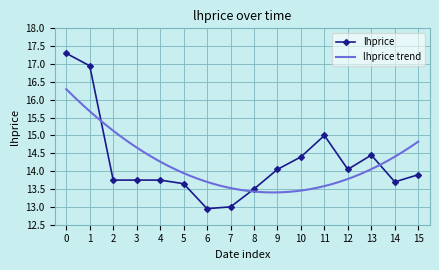

How many points are higher than both their immediate neighbors (excluding endpoints)?

2